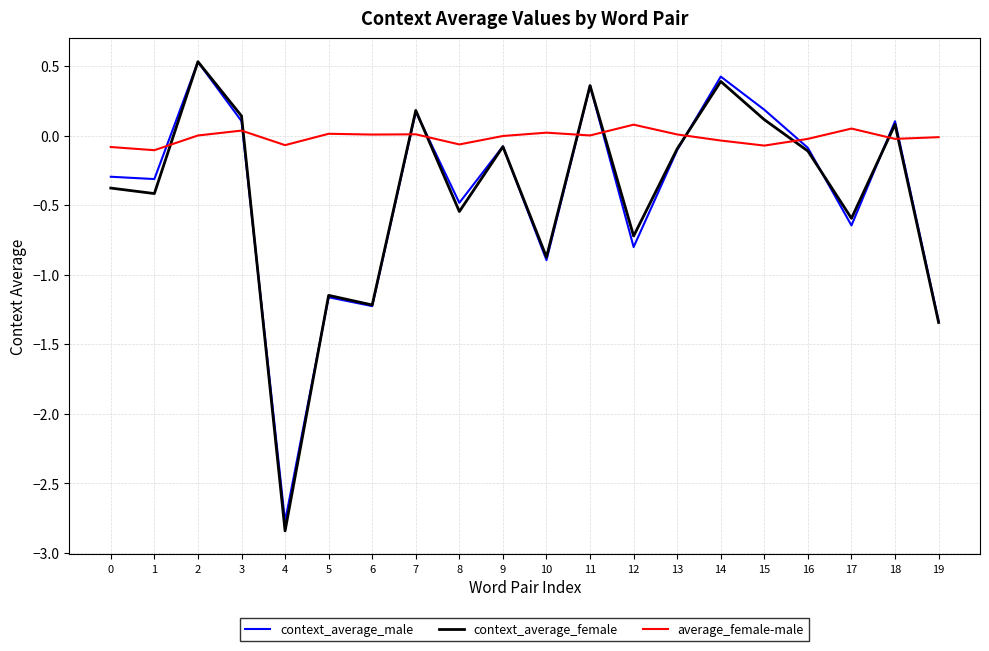

Does the chart display data point markers on the line(s)?

No